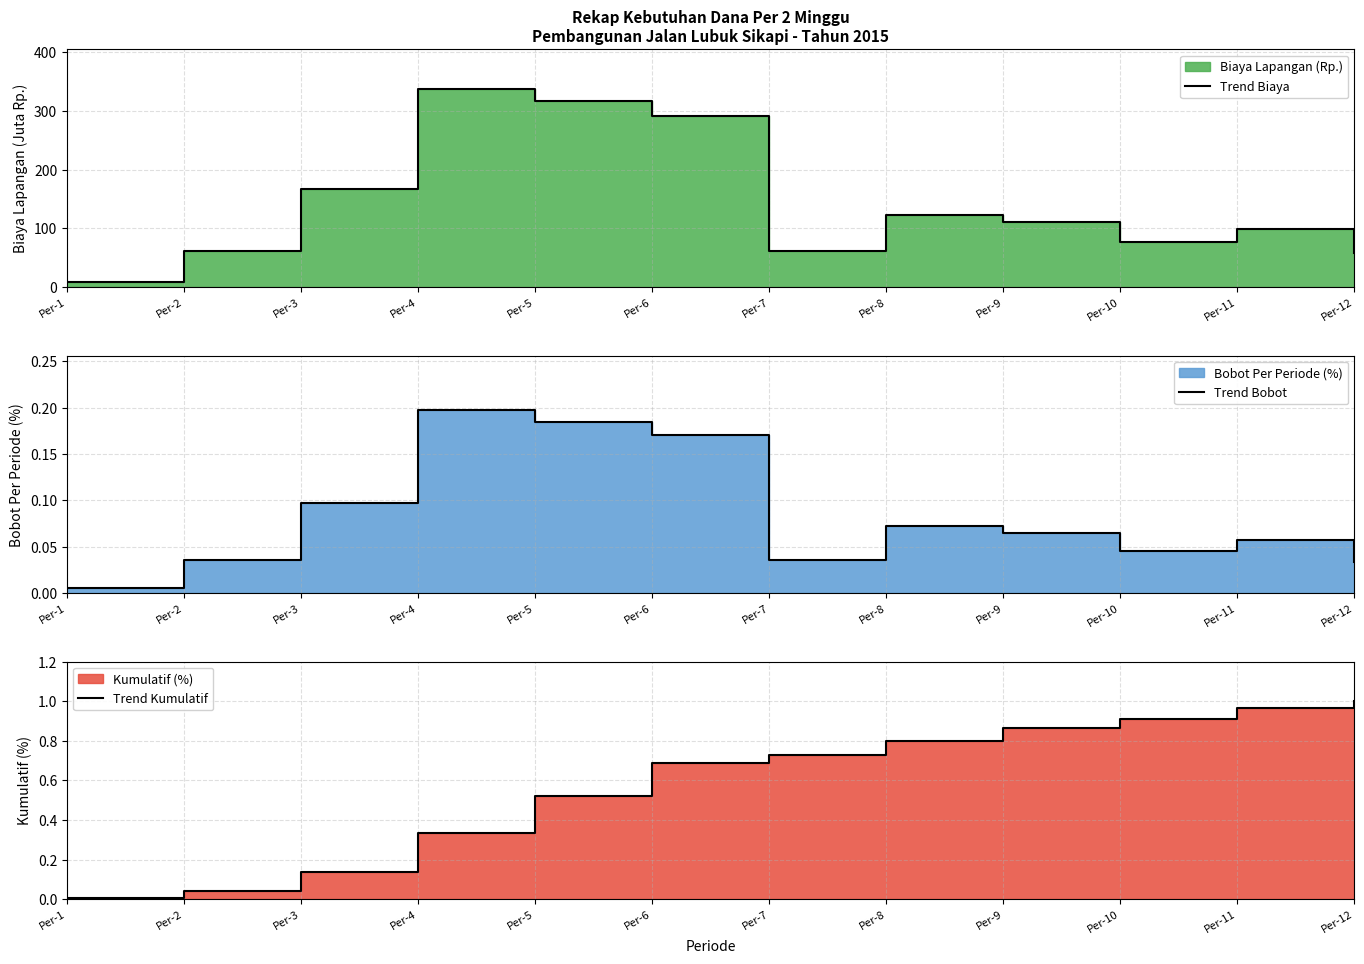

At which category is the sum across all series the highest?

Per-4